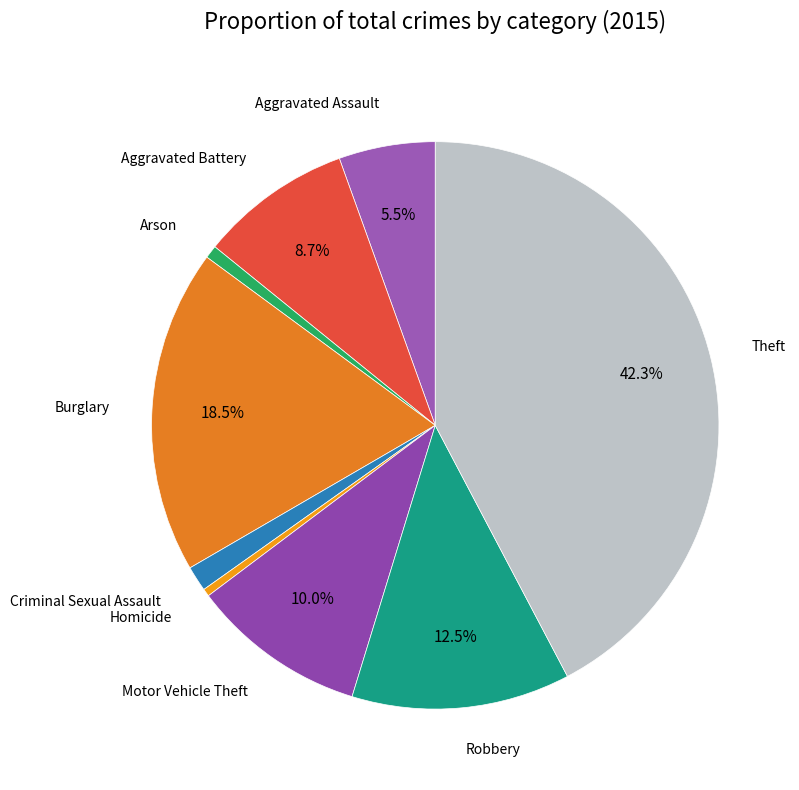

How many slices are in this pie chart?

9